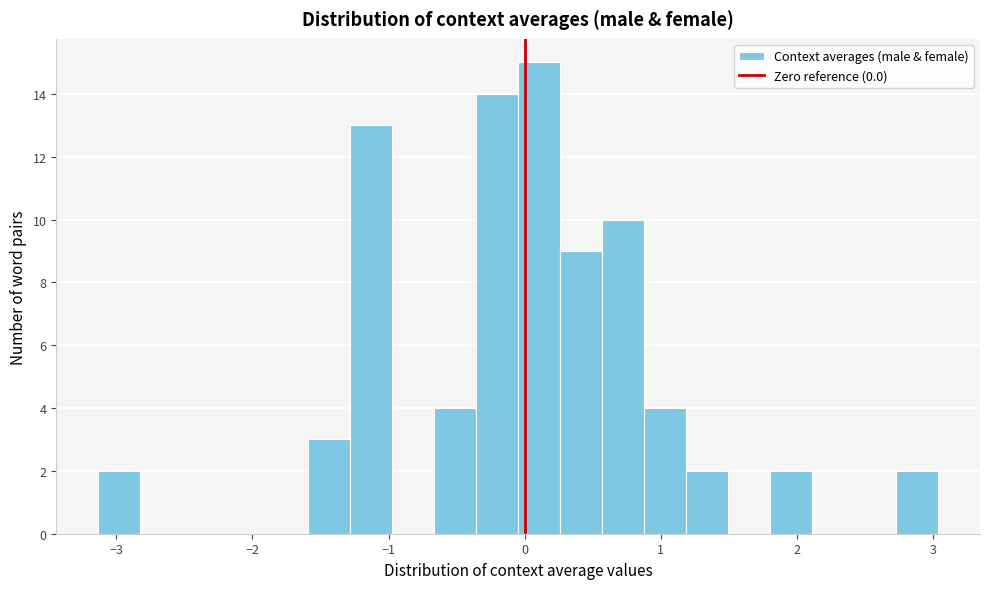

Read against the x-axis, roughly where is the centre of the tallest bar?

0.1